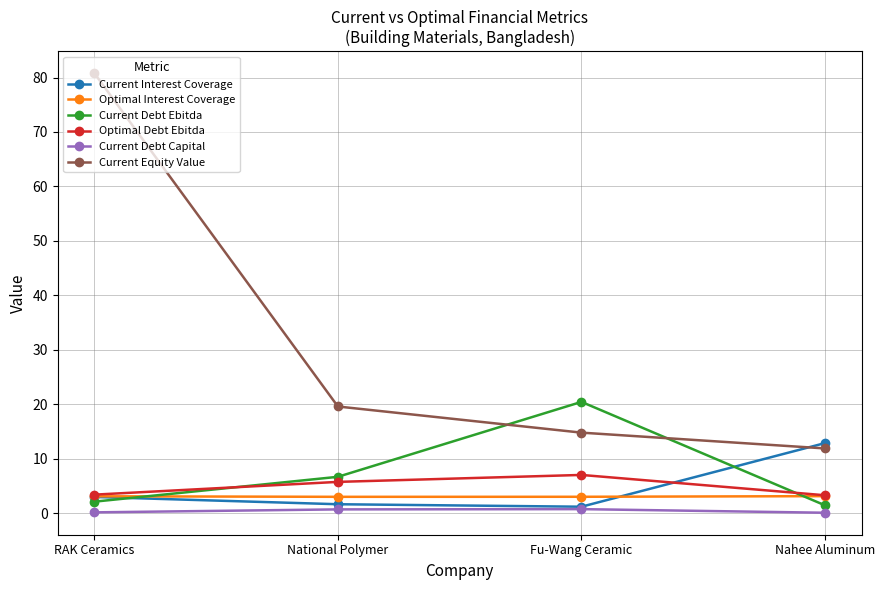

Is this an area chart (filled region under the line)?

No